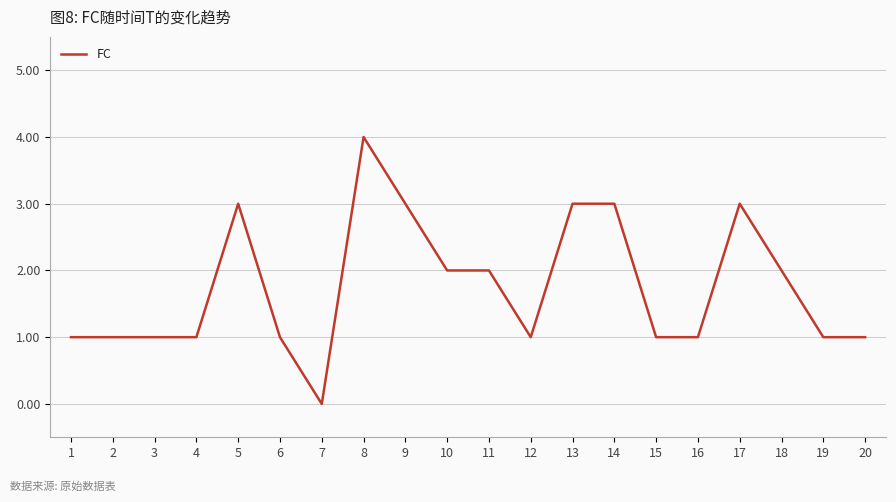

Is it true that the value at 15 is 2?

False